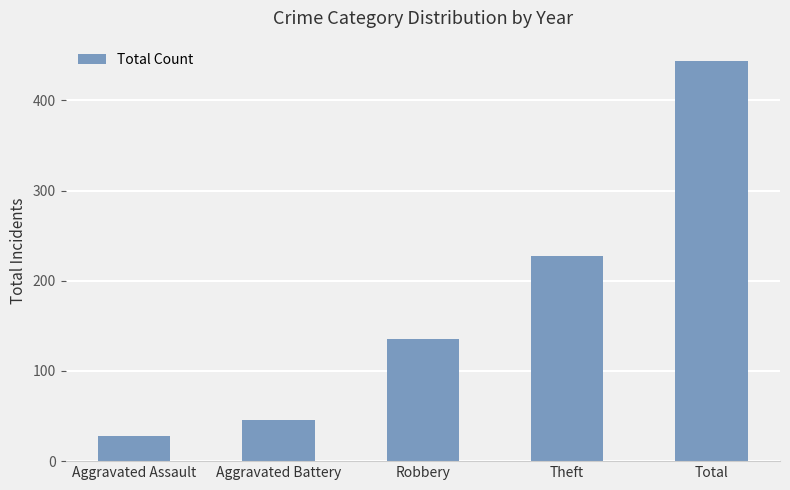

What is the average value?

176